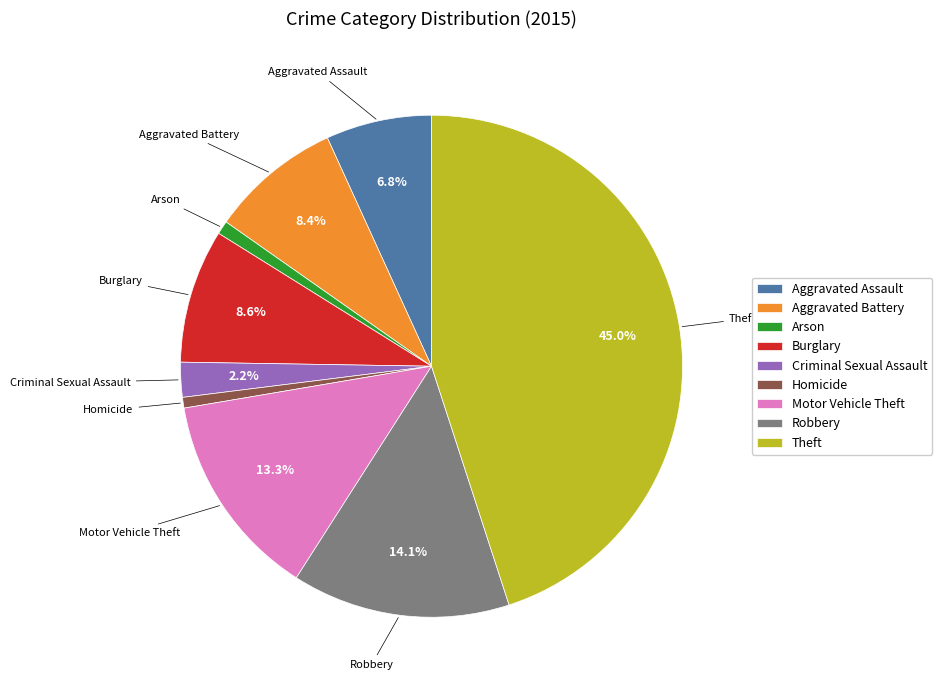

What percentage do Burglary and Motor Vehicle Theft together represent?

21.9%